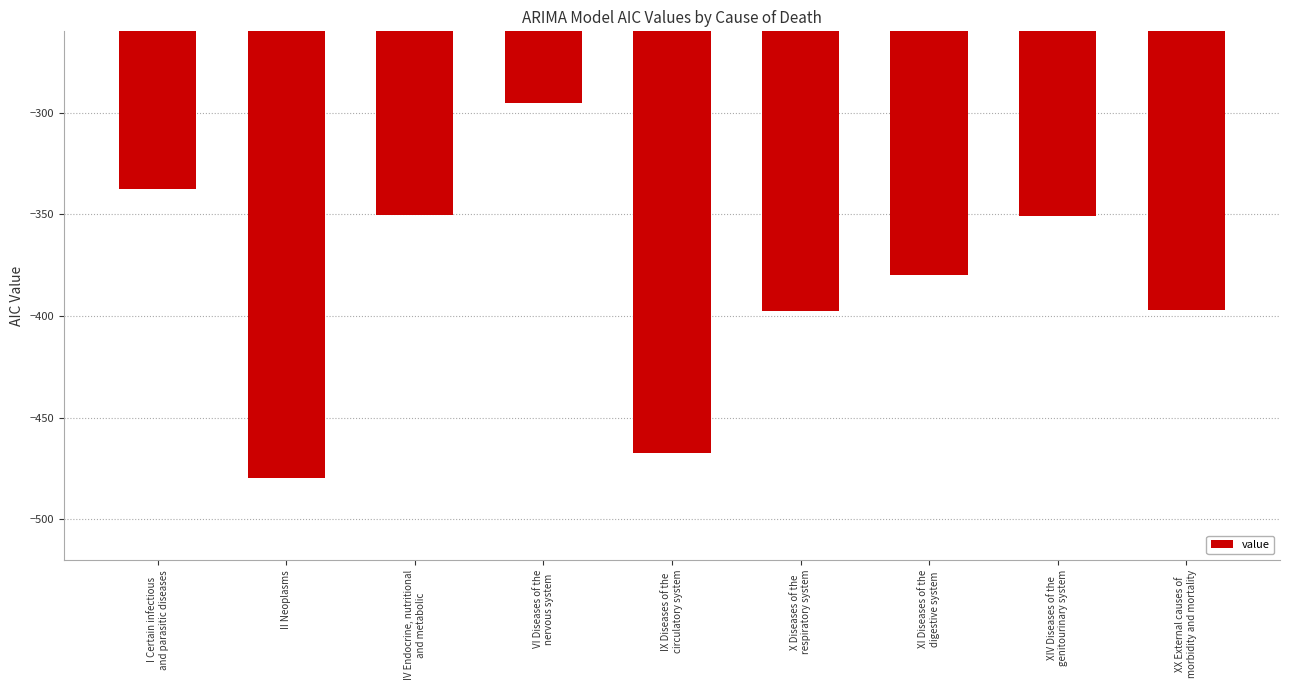

List the labels in order of value, largest first.

VI Diseases of the
nervous system, I Certain infectious
and parasitic diseases, IV Endocrine, nutritional
and metabolic, XIV Diseases of the
genitourinary system, XI Diseases of the
digestive system, XX External causes of
morbidity and mortality, X Diseases of the
respiratory system, IX Diseases of the
circulatory system, II Neoplasms